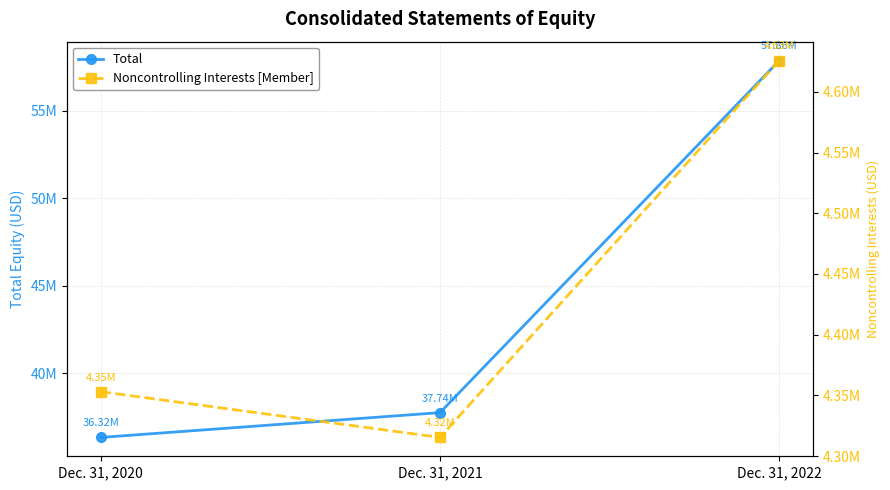

At which label does Noncontrolling Interests [Member] first exceed 4353033?

Dec. 31, 2022